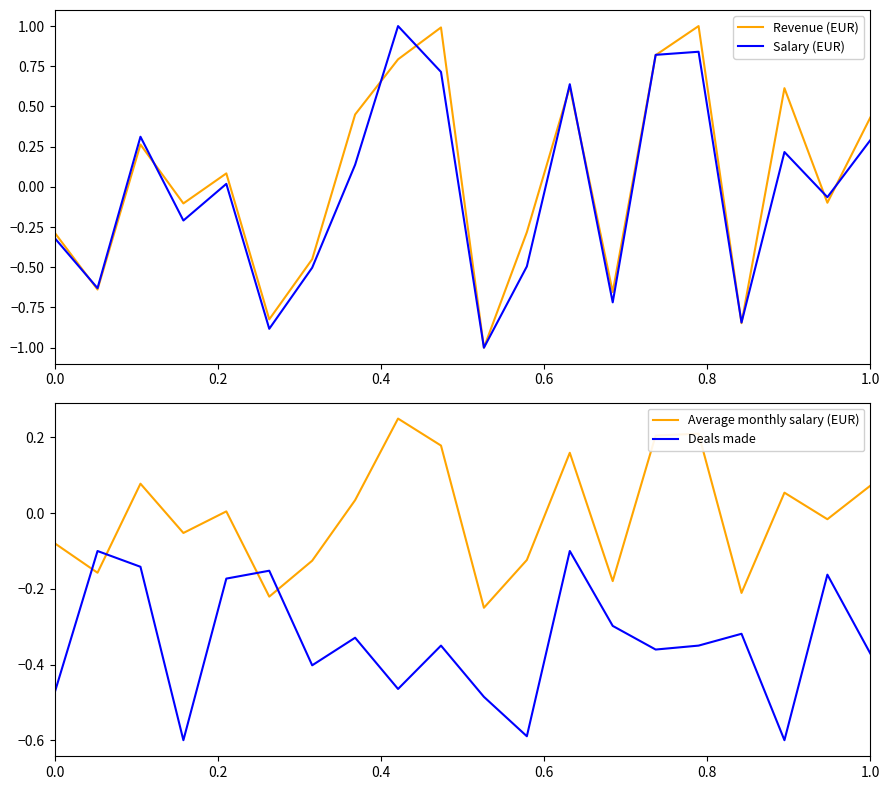

The Revenue (EUR) series shows -0.3 at 0.0. True or false?

True